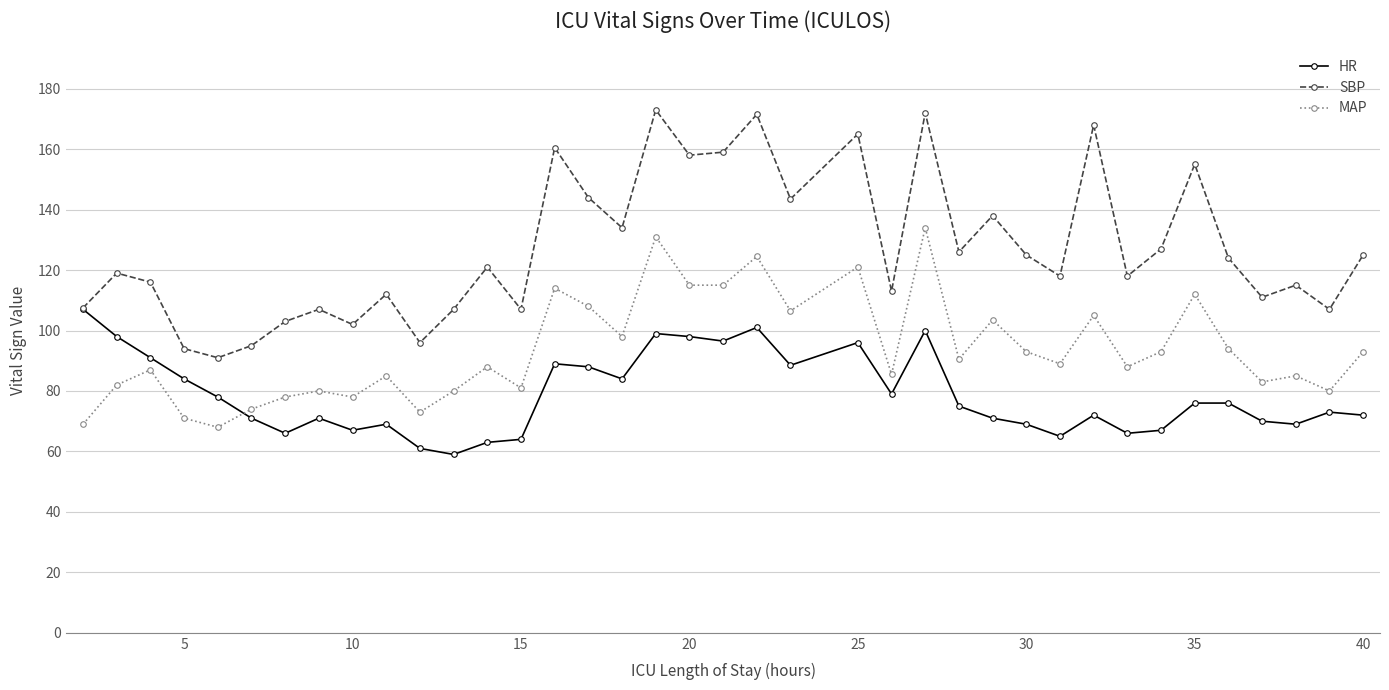

True or false: HR has more than 2 interior local peaks.

True